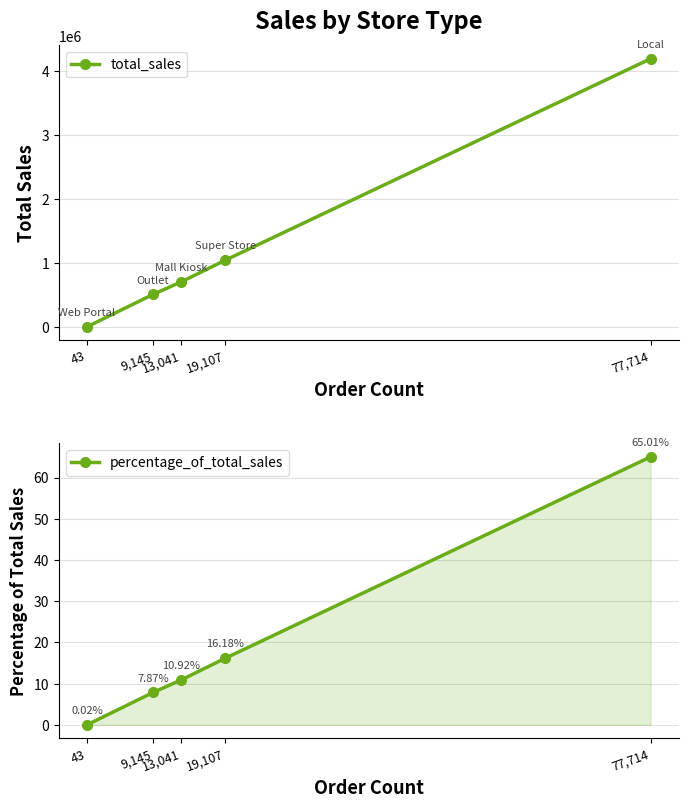

At which label does percentage_of_total_sales reach its peak?

77,714